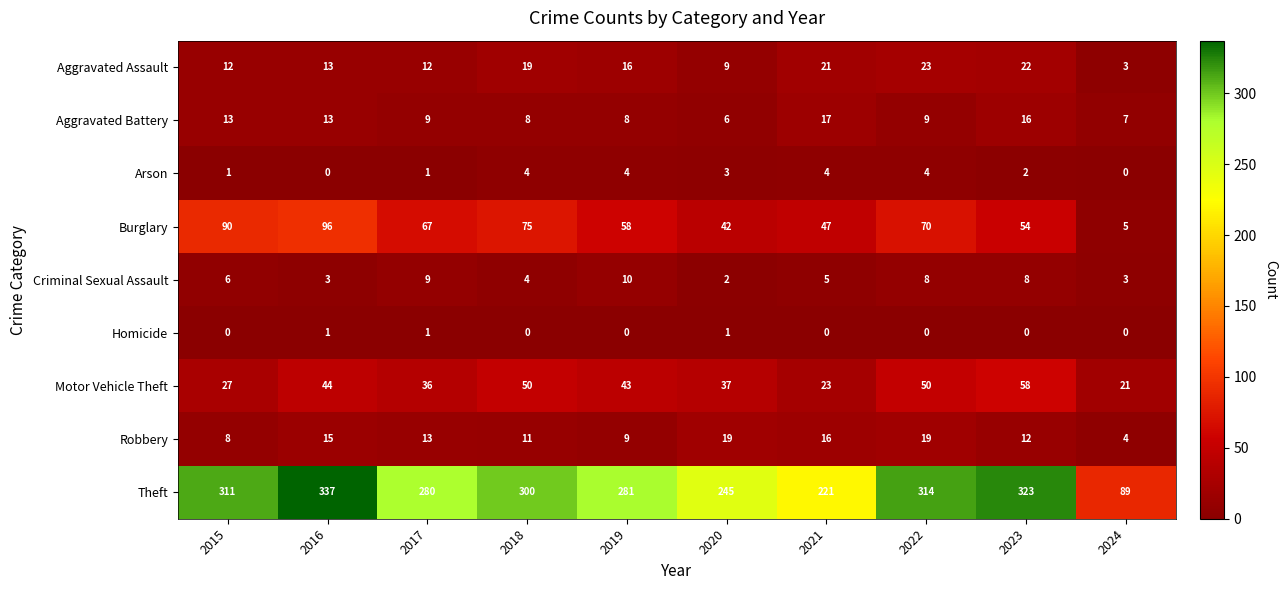

Rank the series by their maximum value, from lowest to highest.

Homicide, Arson, Criminal Sexual Assault, Aggravated Battery, Robbery, Aggravated Assault, Motor Vehicle Theft, Burglary, Theft